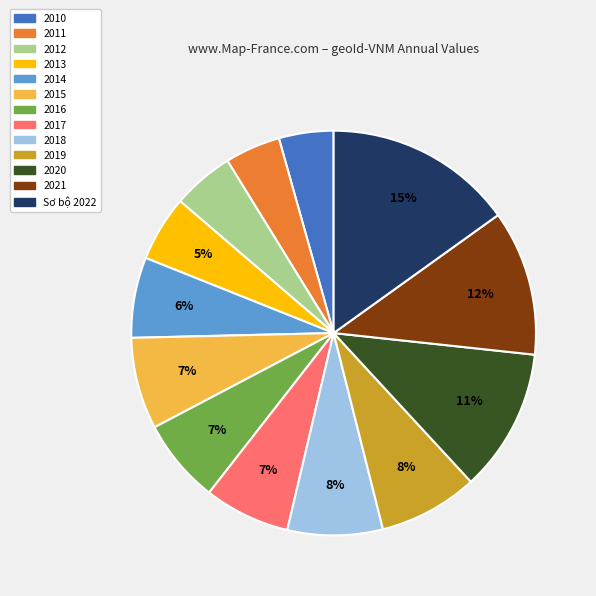

What is the ratio of the value at Sơ bộ 2022 to the value at 2015?

2.1